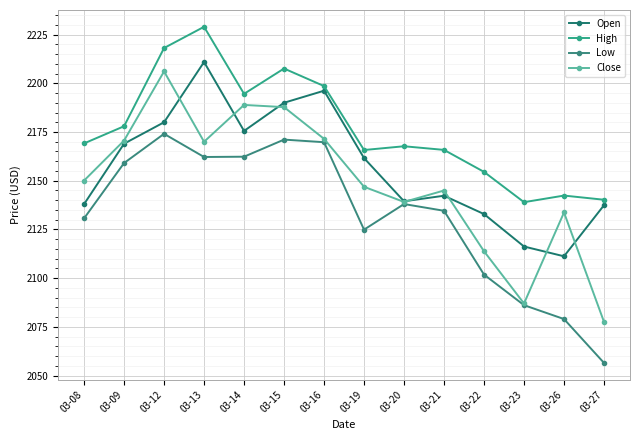

What is the sum of all Low values?

29850.2